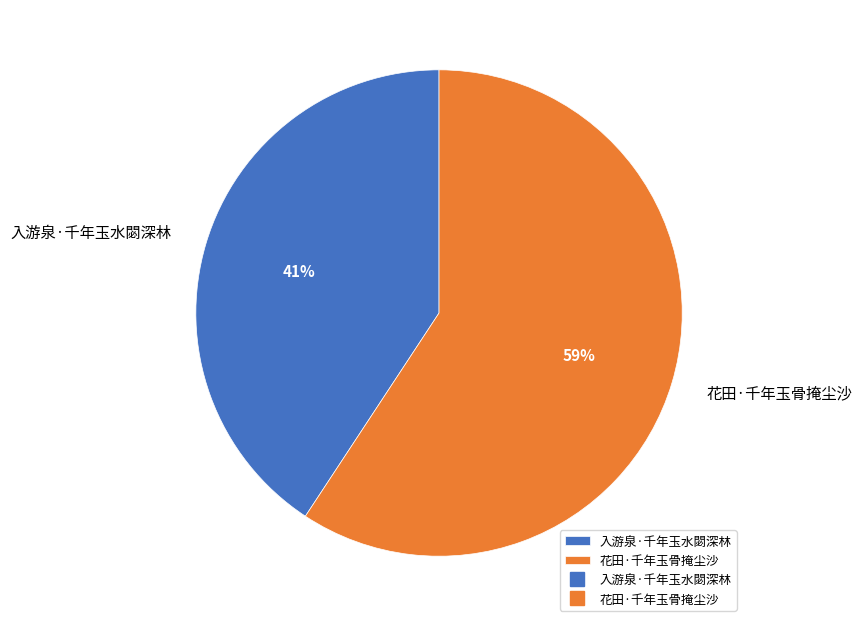

Count the number of slices in the pie.

2